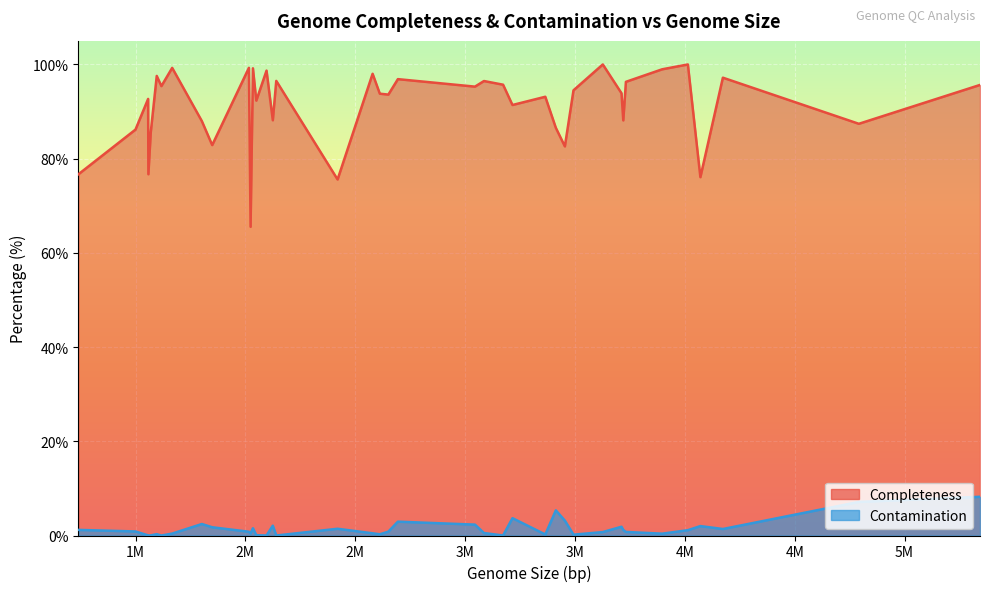

What is the sum of all Contamination values?

58.0